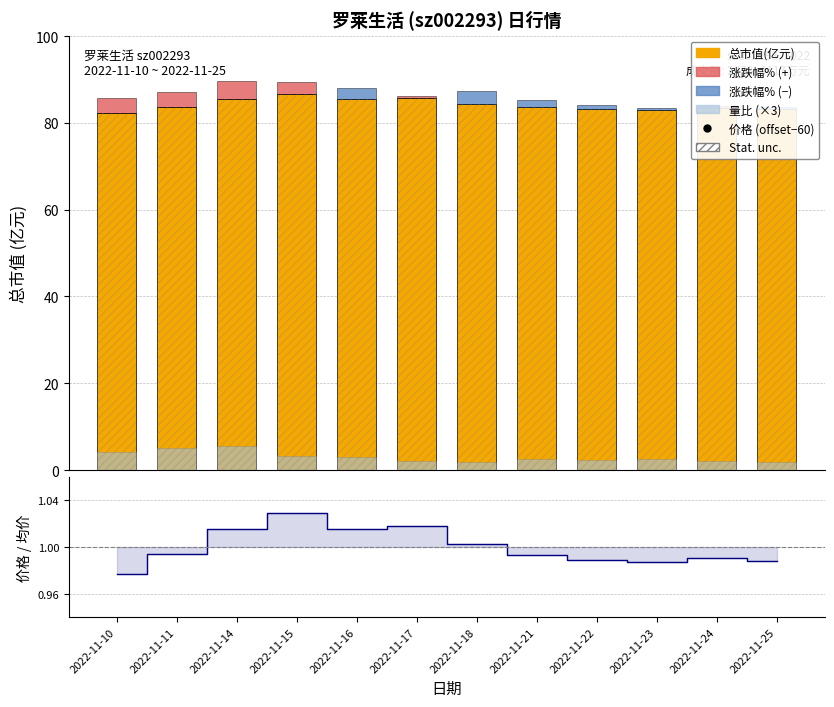

Which series has the widest spread of Y values?

总市值(亿元)